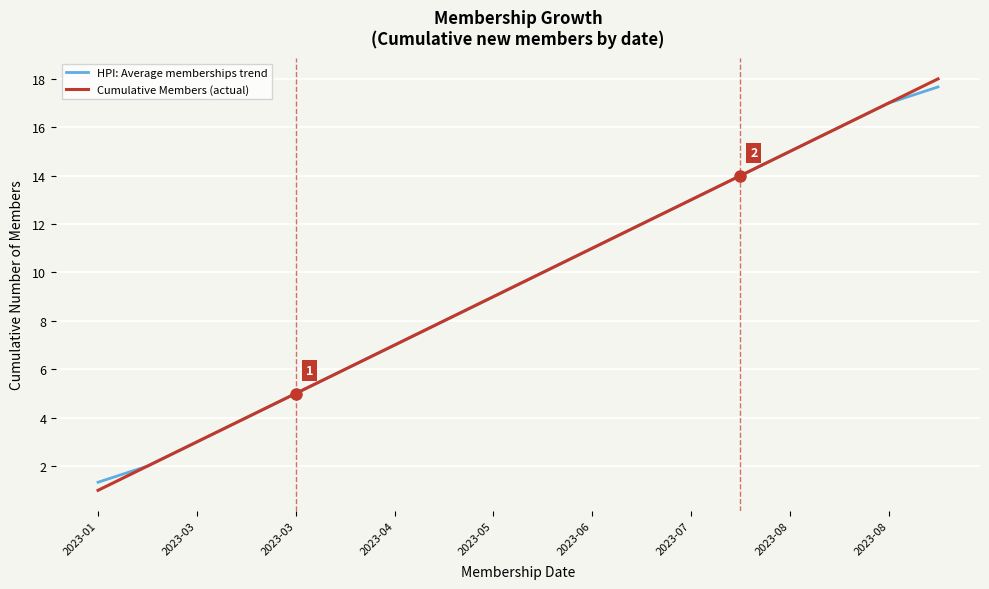

What is the lowest value of the Cumulative Members (actual) series?

1.0